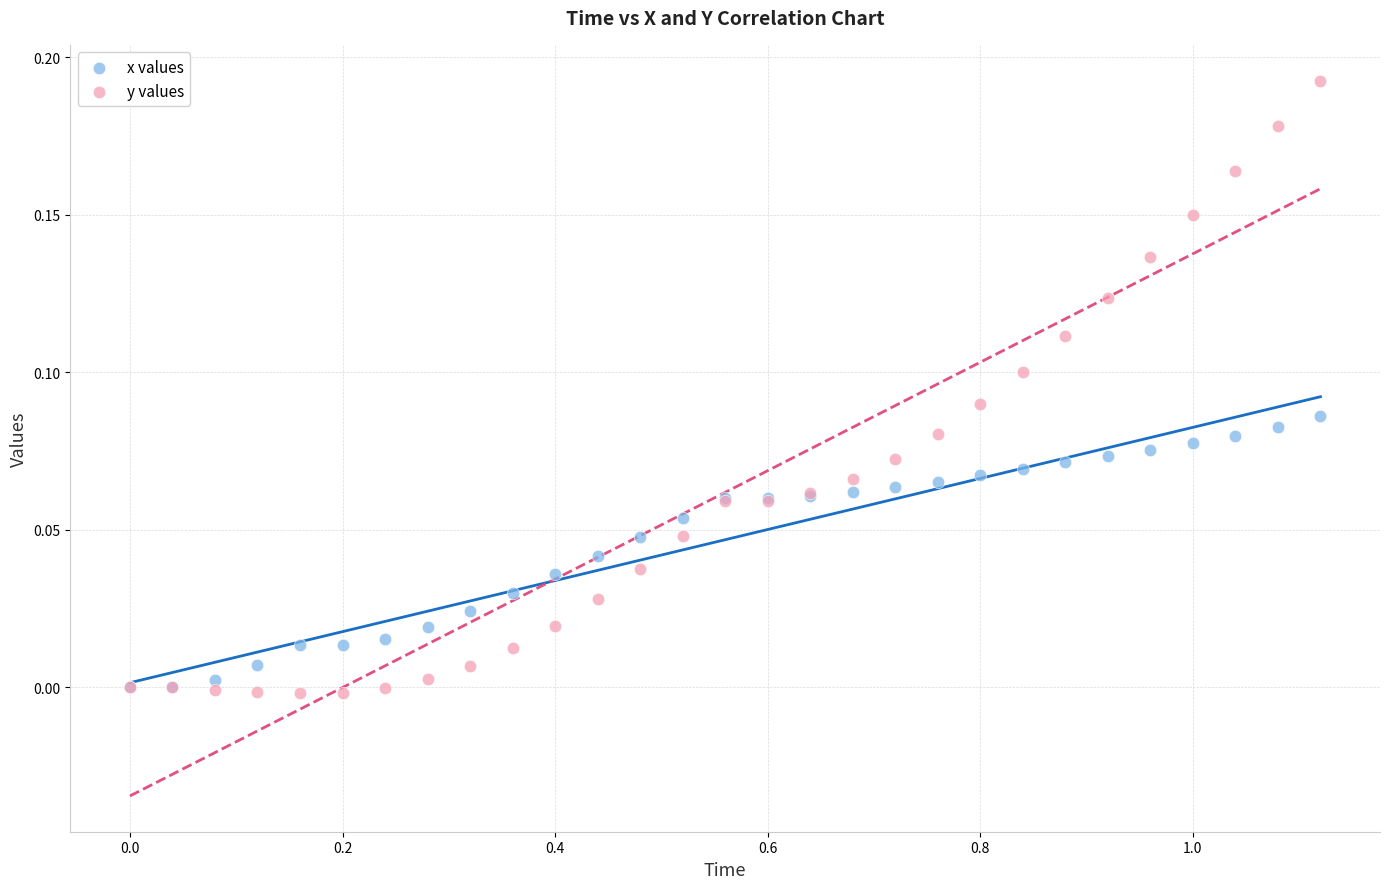

What are all the series names shown in the legend?

x values, y values